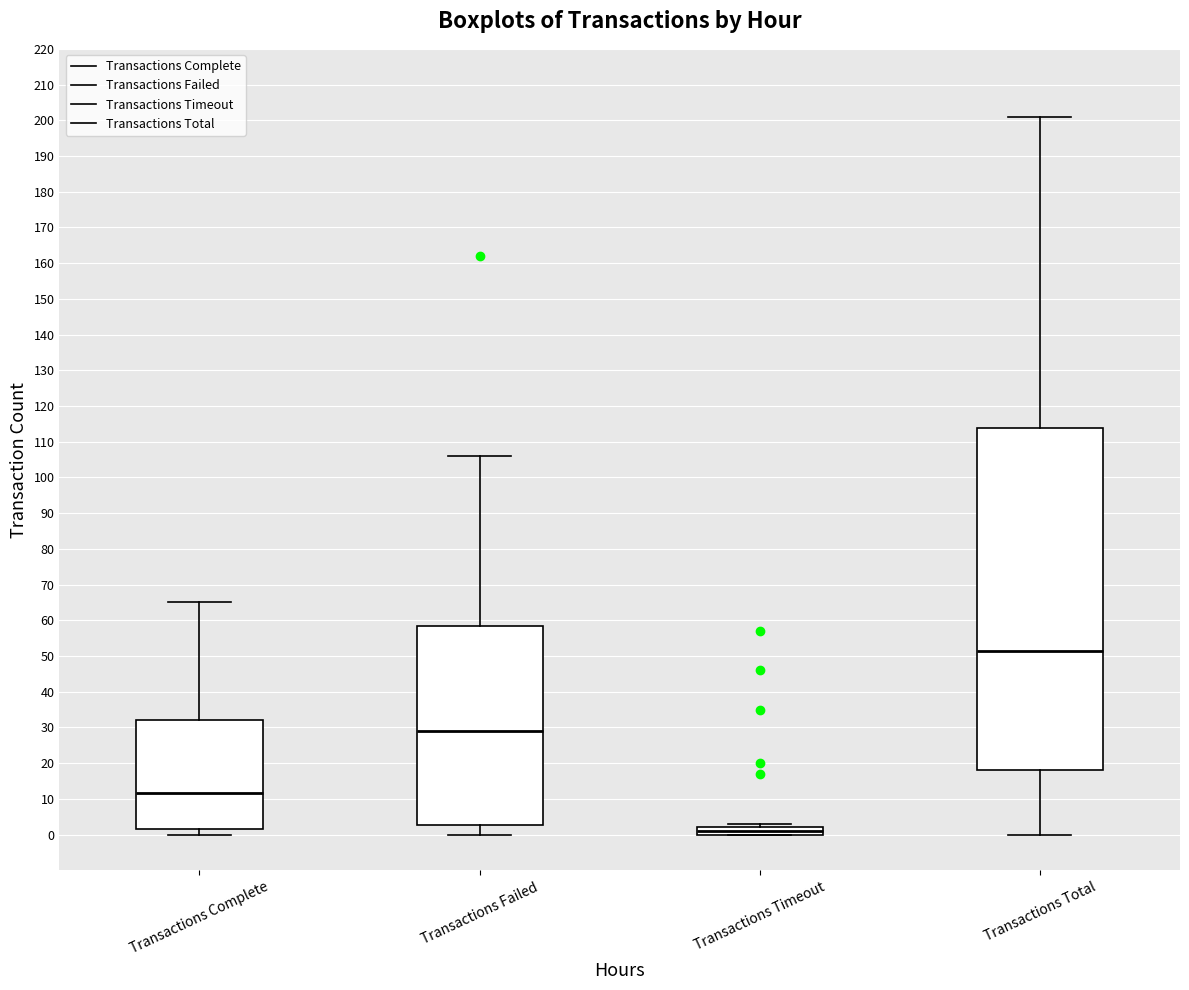

Reading left to right, read every box against the y-axis: the position of its median line, the range the box covers, and the ends of its whiskers. The values are not printed on the chart, so give them approximately, as read against the axis.

Transactions Complete: median 12, box 2 to 32, whiskers 0 to 65
Transactions Failed: median 29, box 3 to 59, whiskers 0 to 106
Transactions Timeout: median 1, box 0 to 2, whiskers 0 to 3
Transactions Total: median 52, box 18 to 114, whiskers 0 to 201